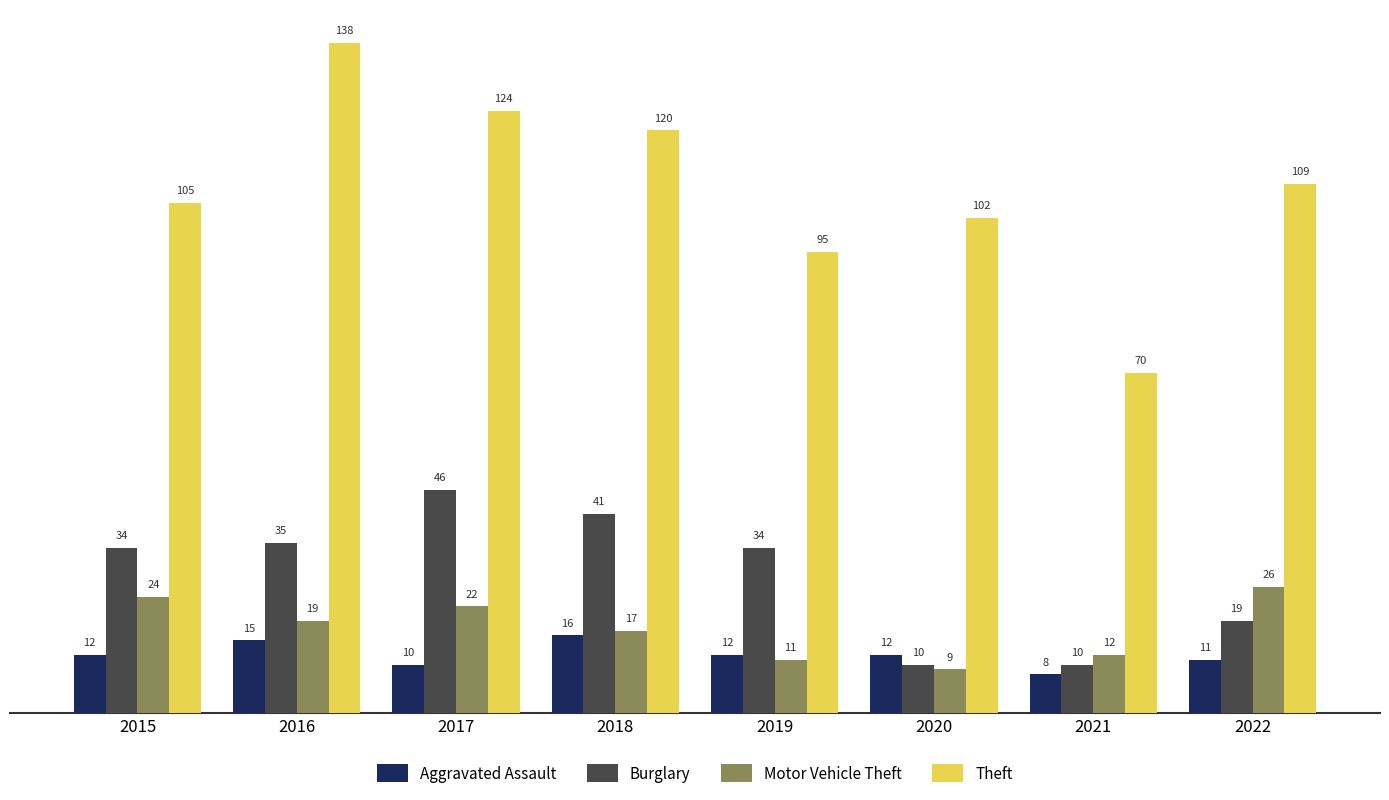

Read the Burglary value at 2020, to the nearest 5.

10